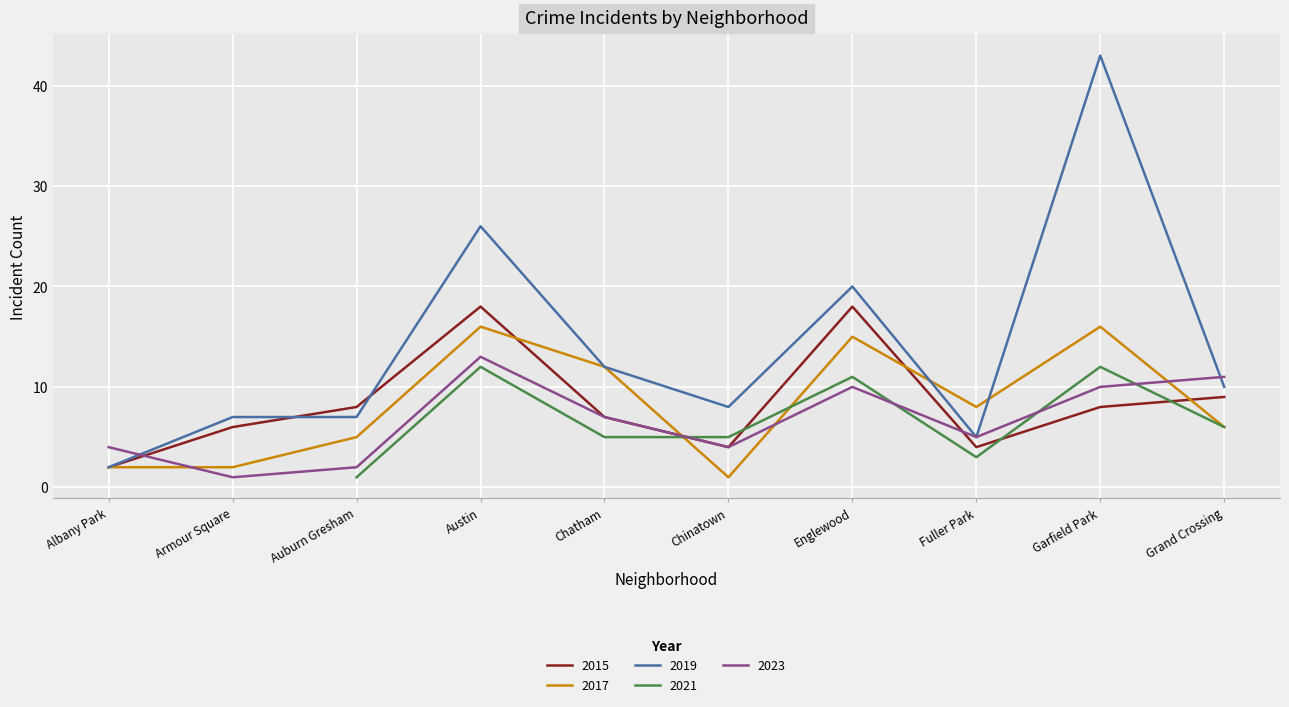

Which series has the widest spread of values?

2019